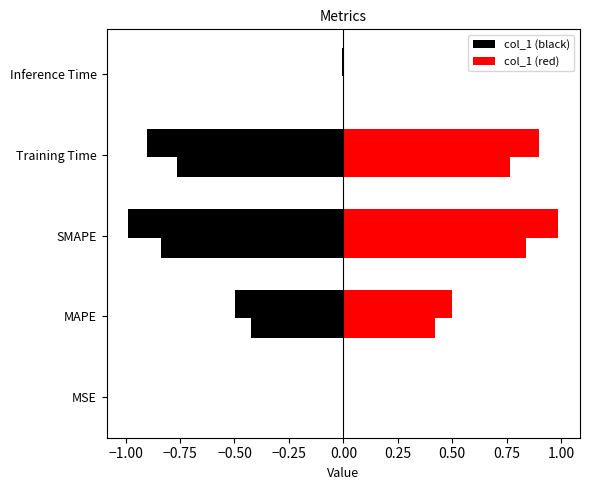

Rank the categories by value from lowest to highest.

MSE, Inference Time, MAPE, Training Time, SMAPE